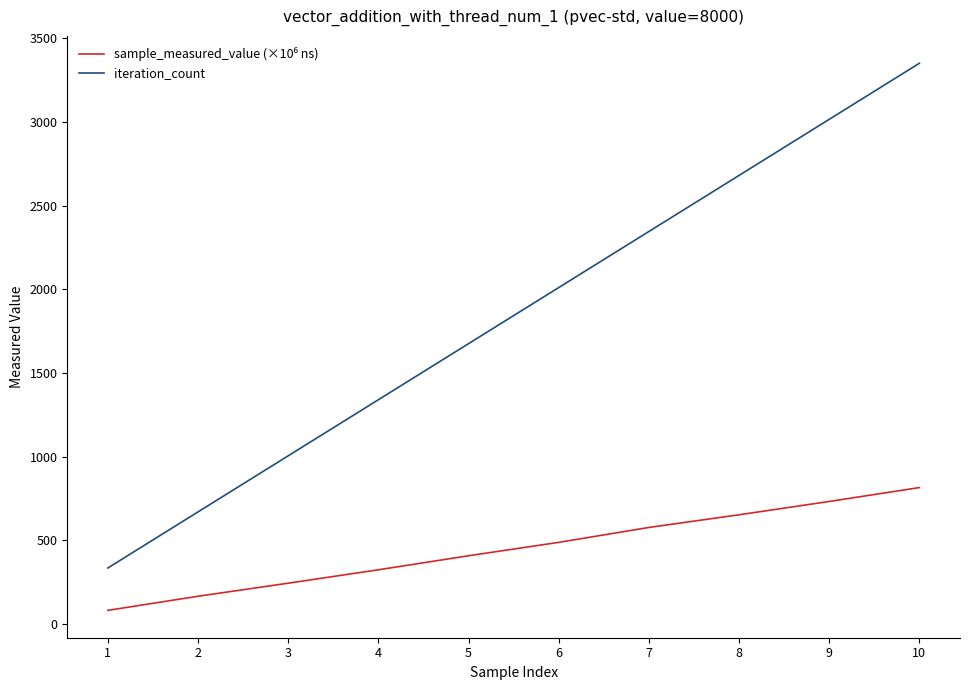

Count the iteration_count values in the range 1005 to 2680.

6